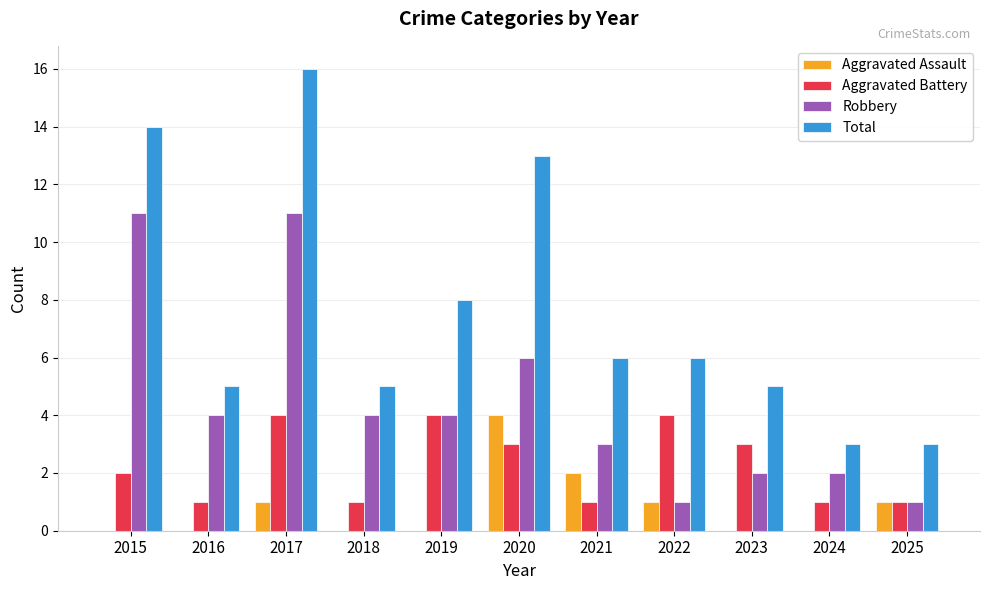

What value does the Aggravated Battery series have at 2020?

3